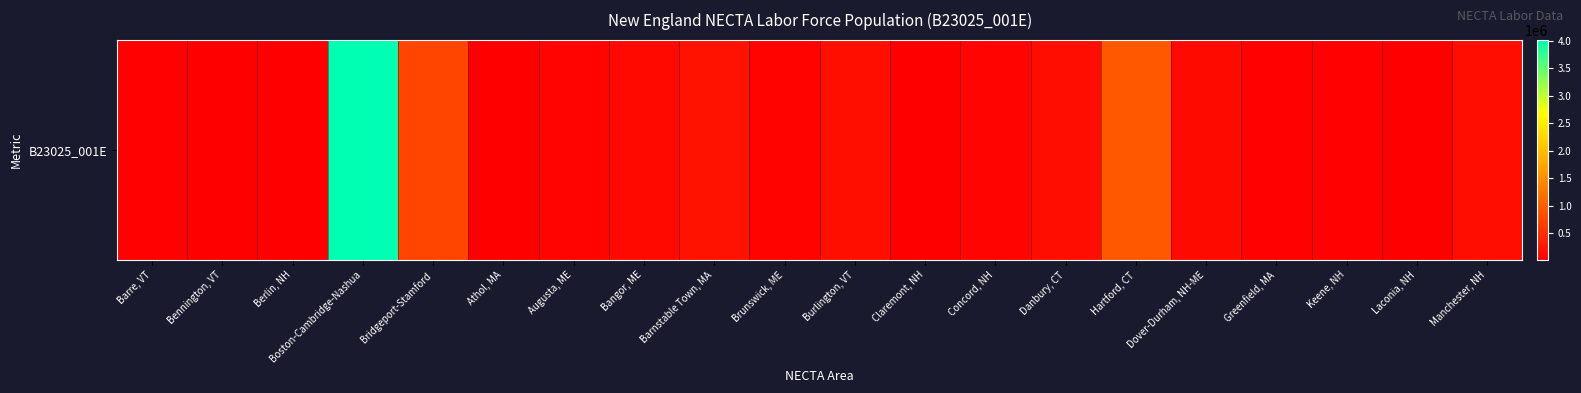

At which category does the chart reach its peak across all series?

Boston-Cambridge-Nashua